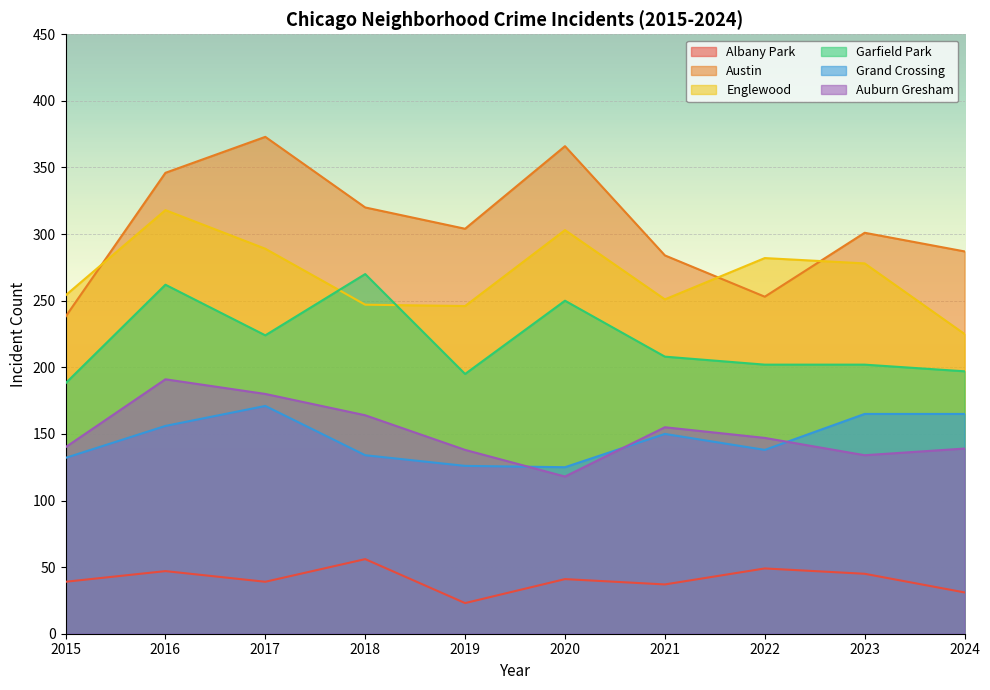

What is the minimum value shown in the chart?

23